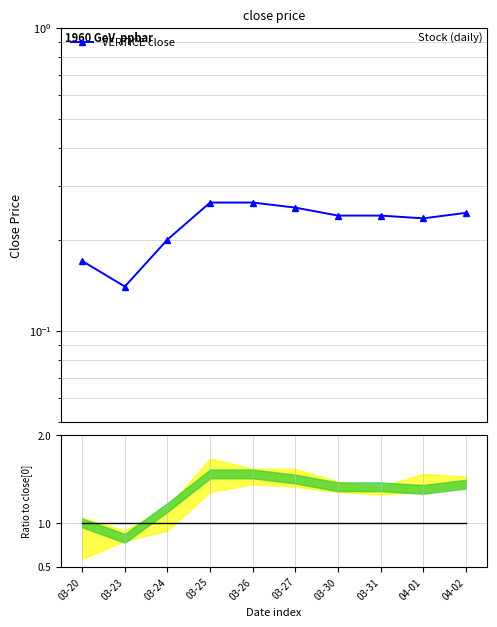

What is the average value?

0.2